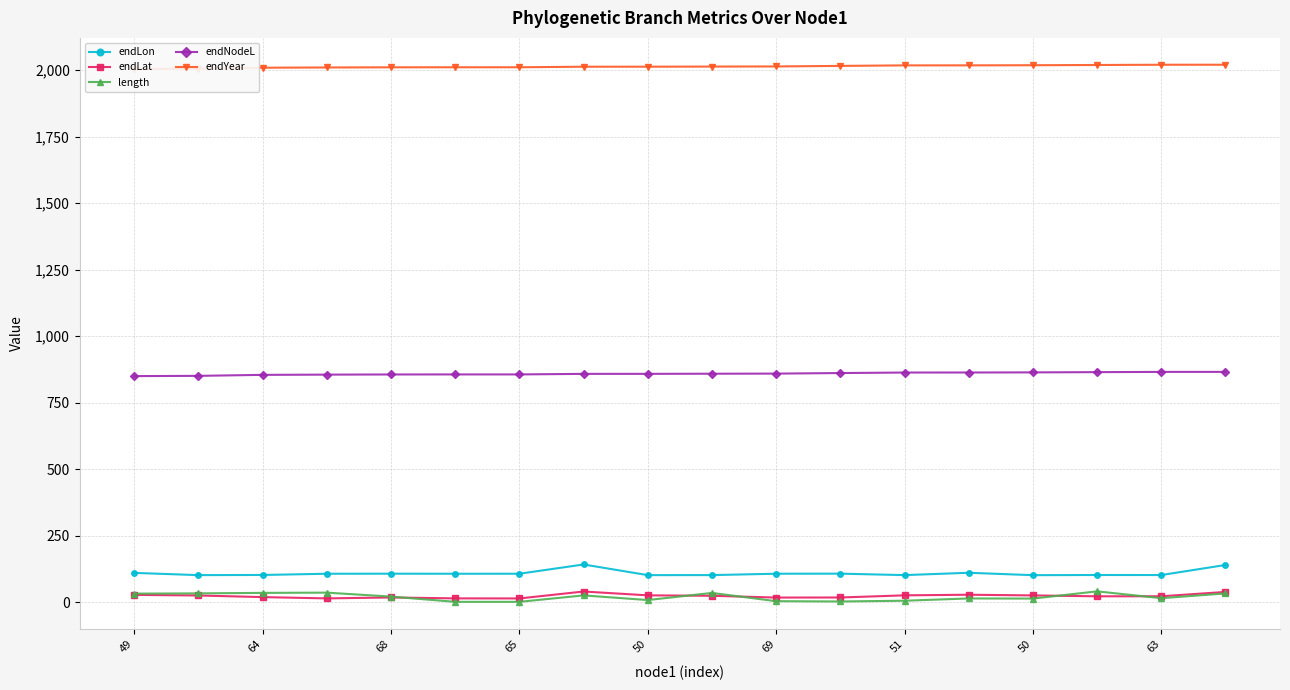

What is the spread (max minus min) of values at 64?

1990.7